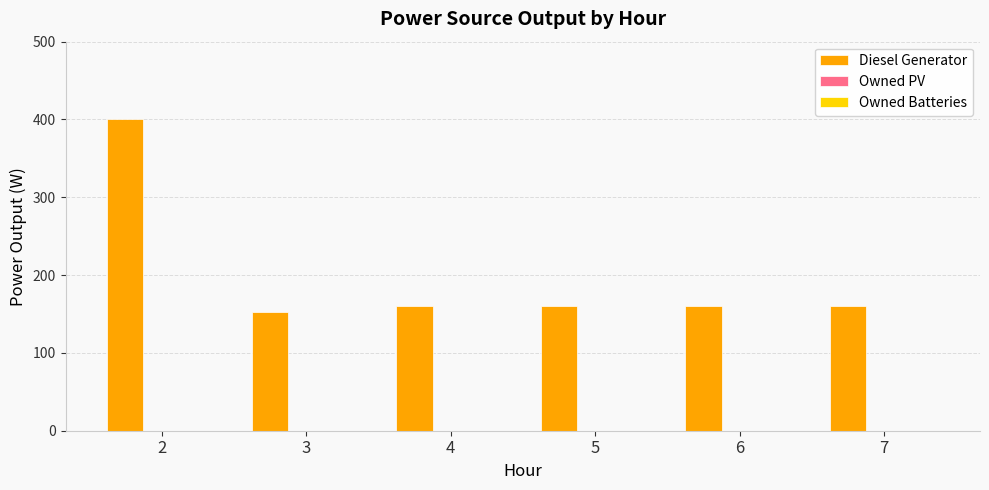

Approximately how many times larger is the value at 7 compared to 6?

1.0